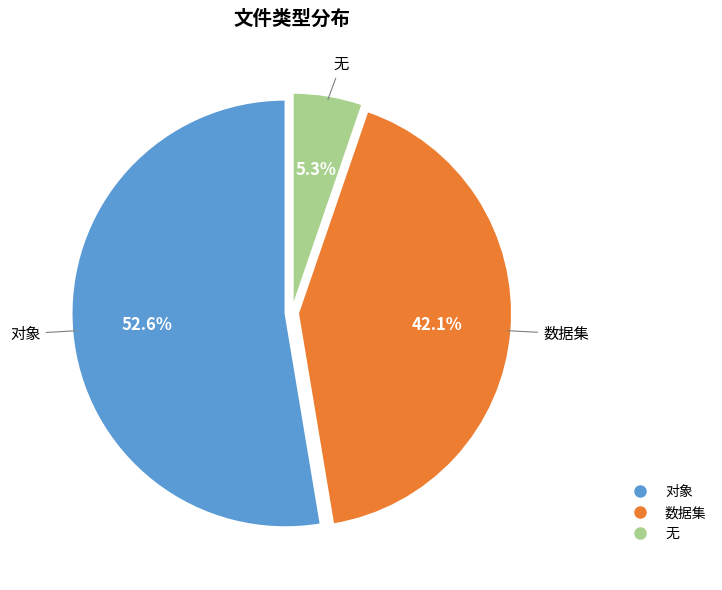

Rank the categories by value from highest to lowest.

对象, 数据集, 无